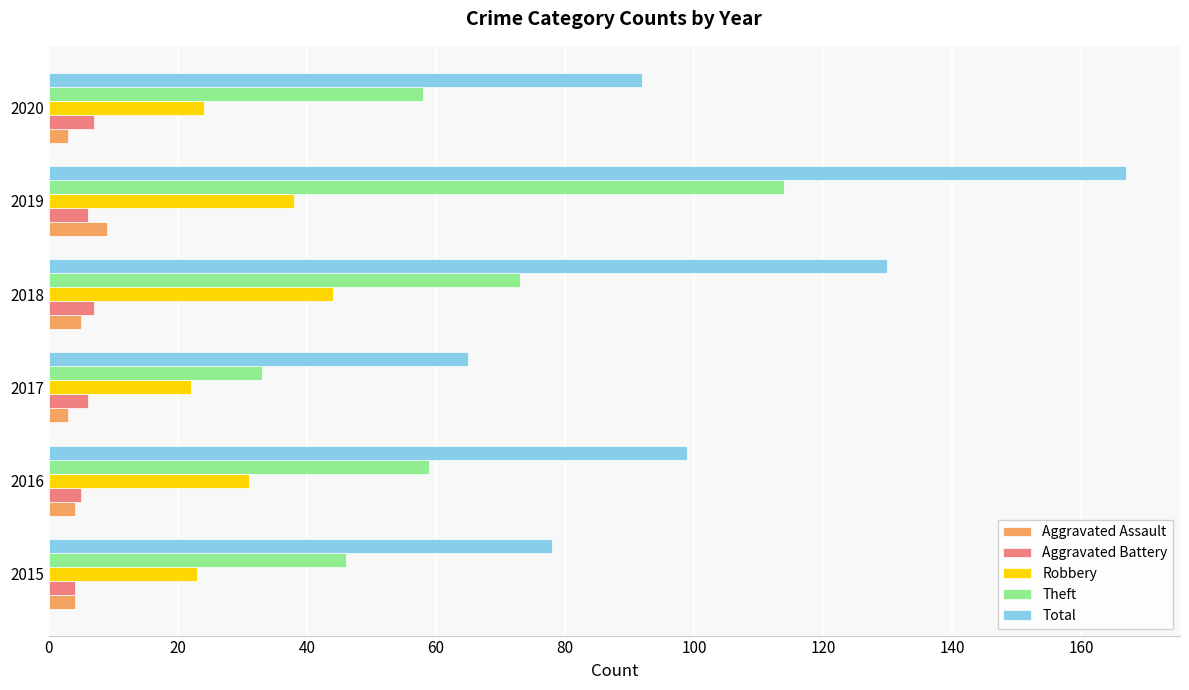

Where is Theft nearest to the value 73?

2018